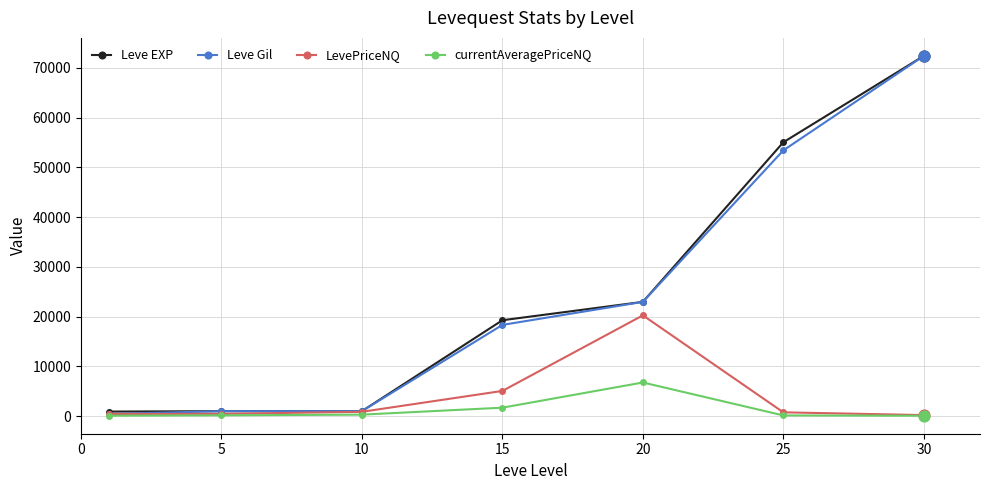

At how many categories does at least one series exceed 8611?

4